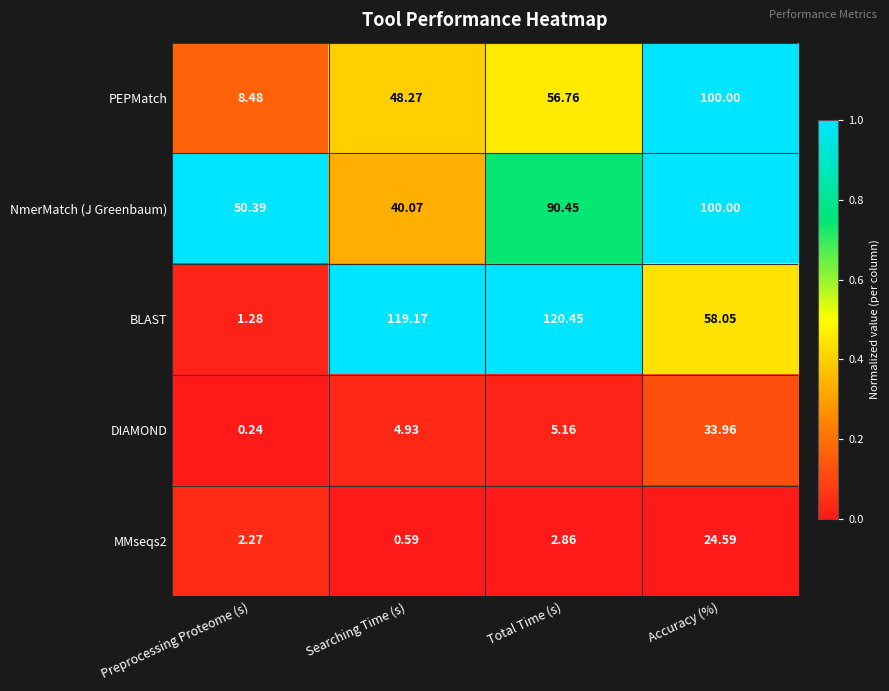

Which category has the lowest value across all series?

Preprocessing Proteome (s)